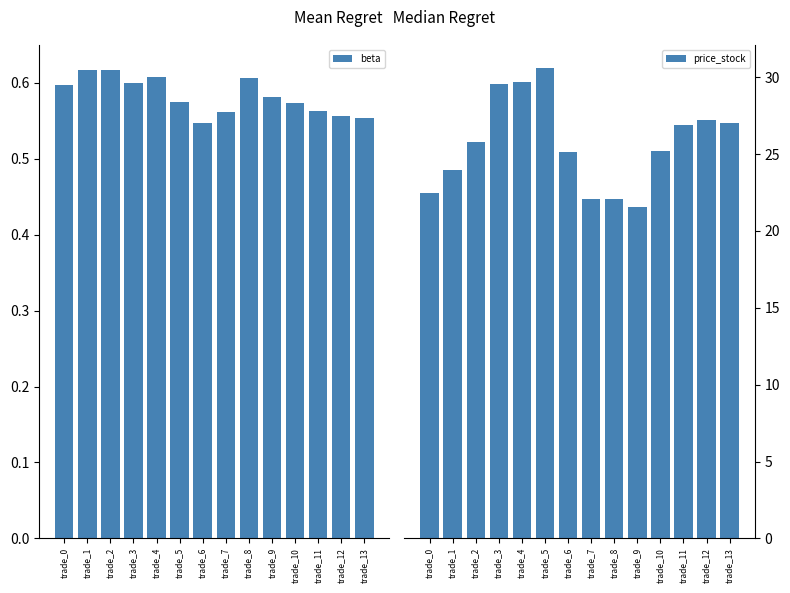

Count the number of data series in this chart.

2